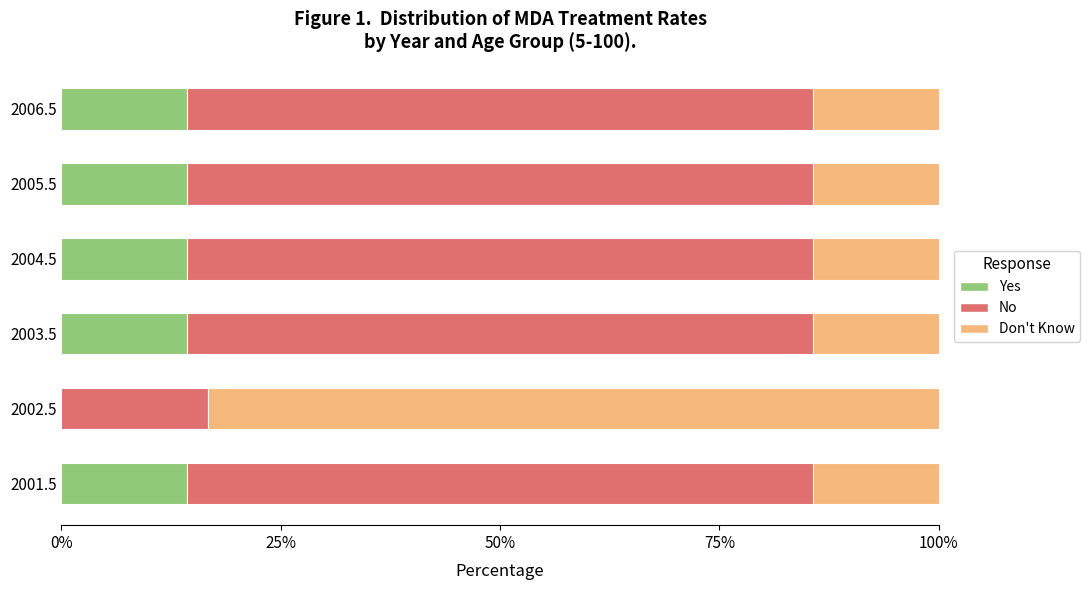

What are all the series names shown in the legend?

Yes, No, Don't Know